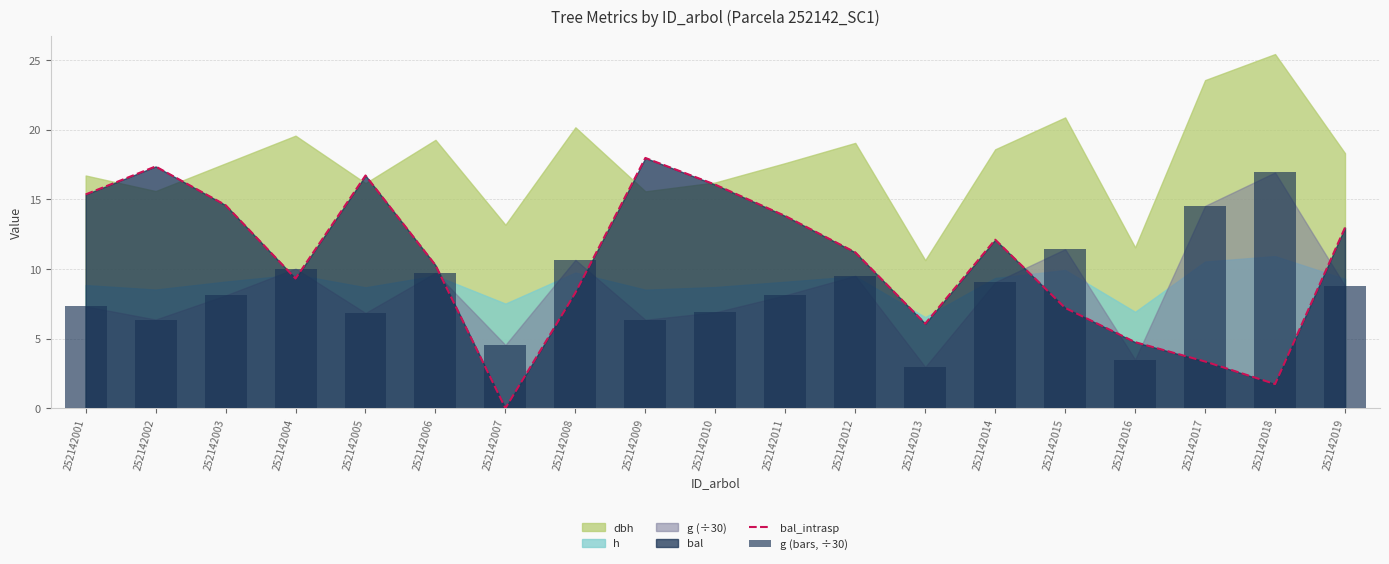

Read the g (bars, ÷30) value at 252142004.

10.0